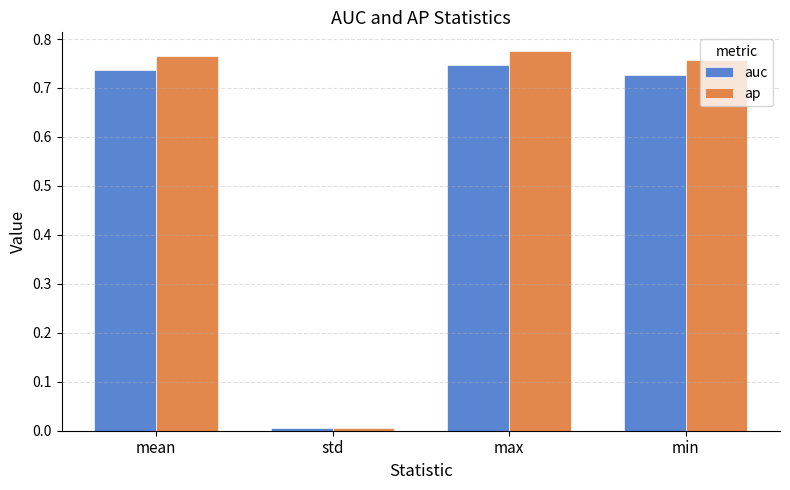

Which category has the lowest value across all series?

std